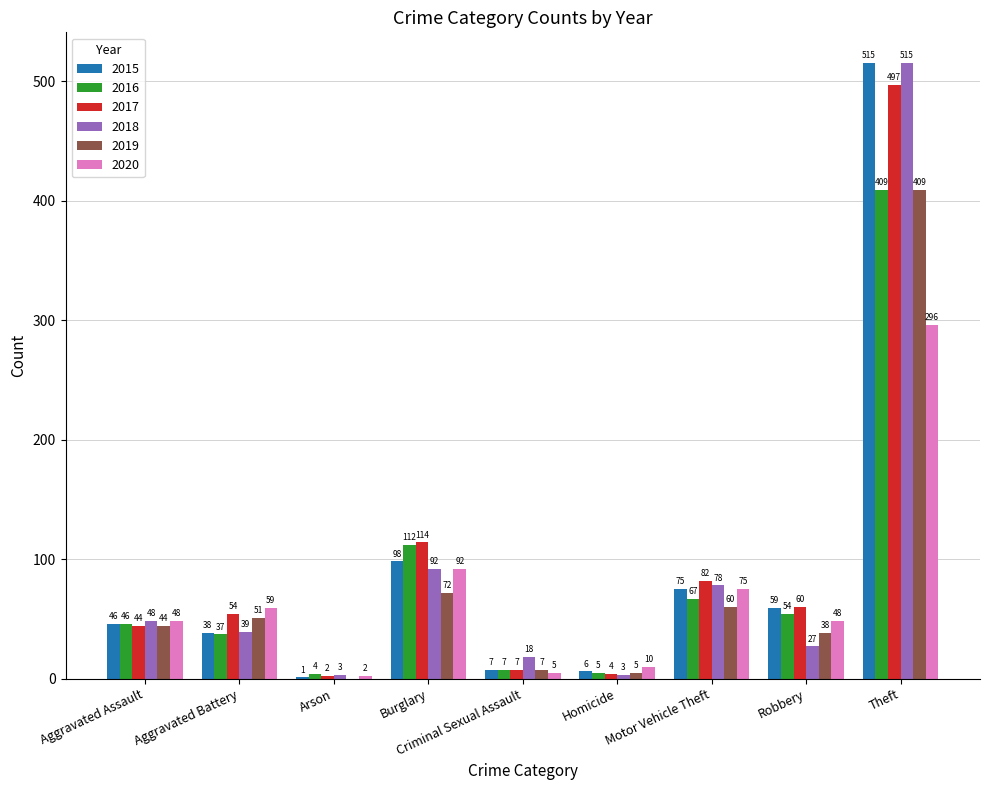

What is the average value of the 2015 series?

94